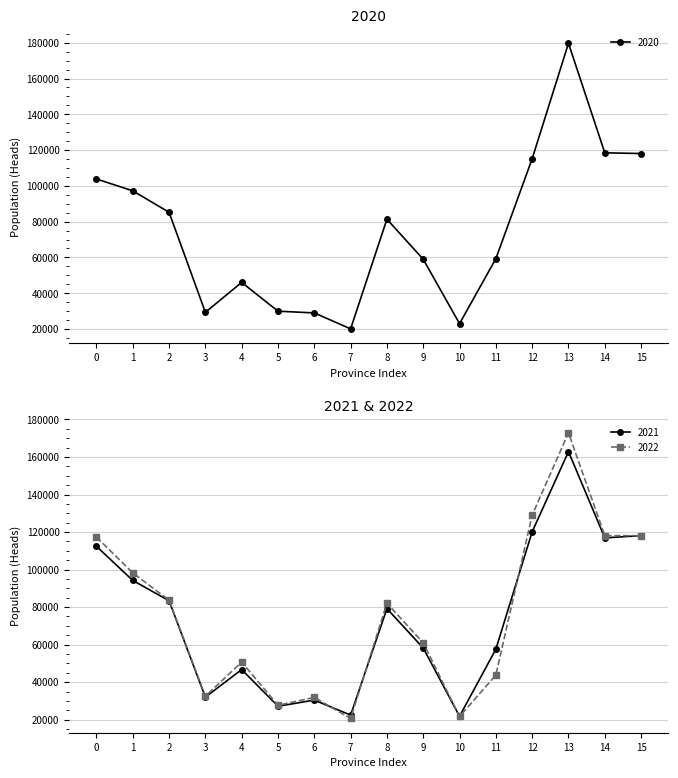

What is the value of the 2022 point at the 12th from the left?

43745